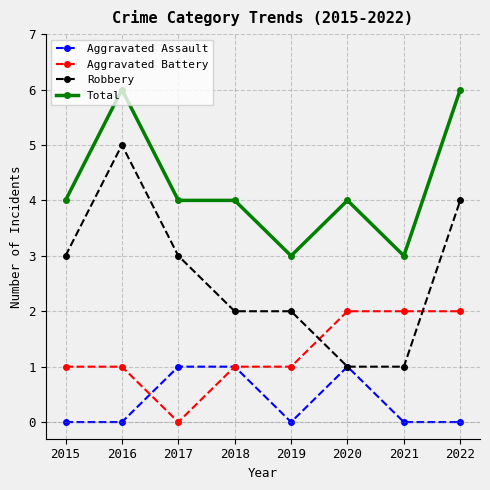

Count the Total values in the range 4 to 6.

6